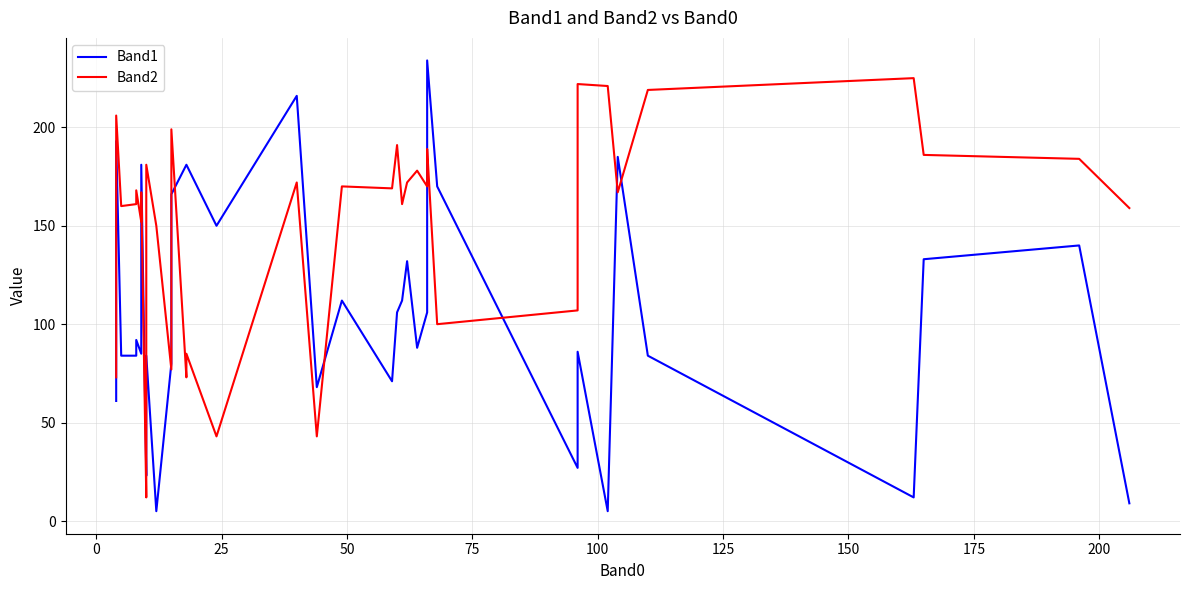

What is the difference between the maximum and second lowest values in the Band2 series?

182